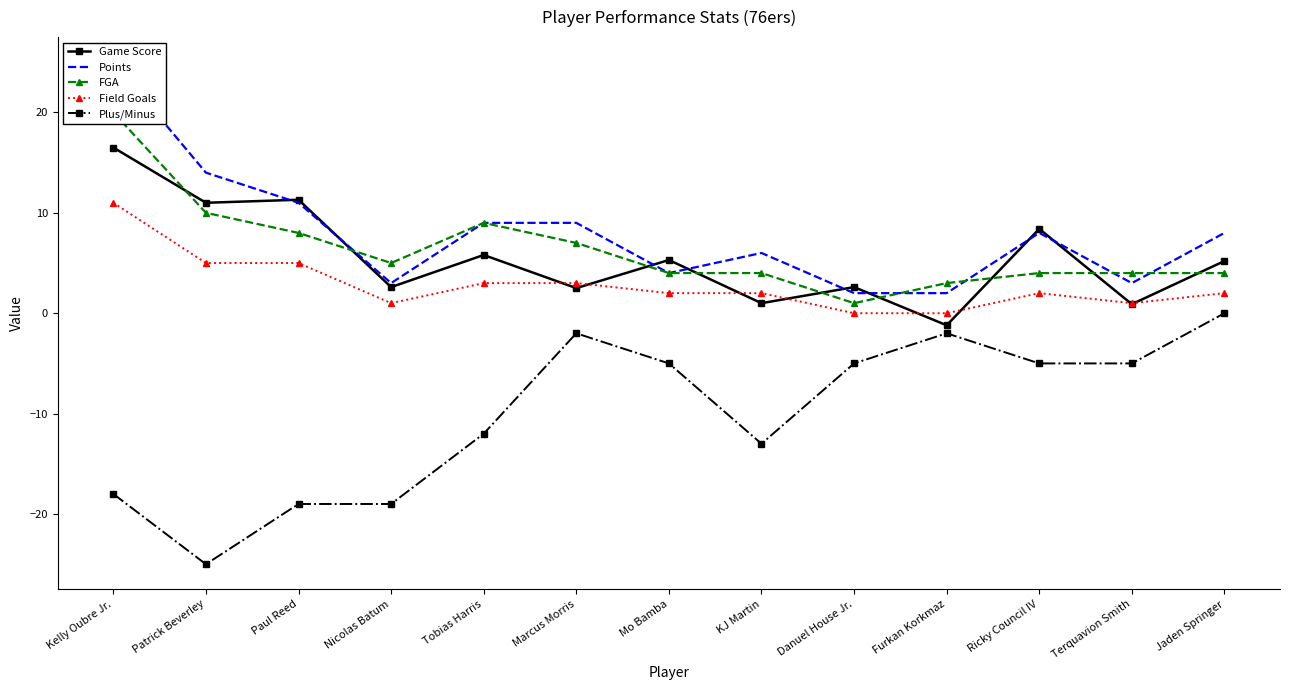

True or false: Points and Field Goals cross at least once.

False